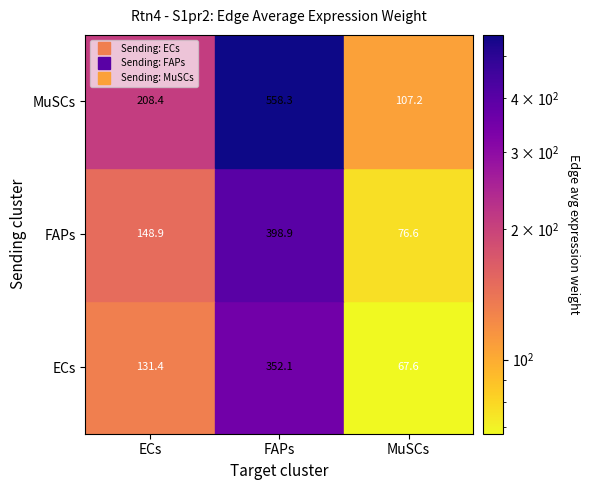

The value of MuSCs at ECs is 208.4. True or false?

True